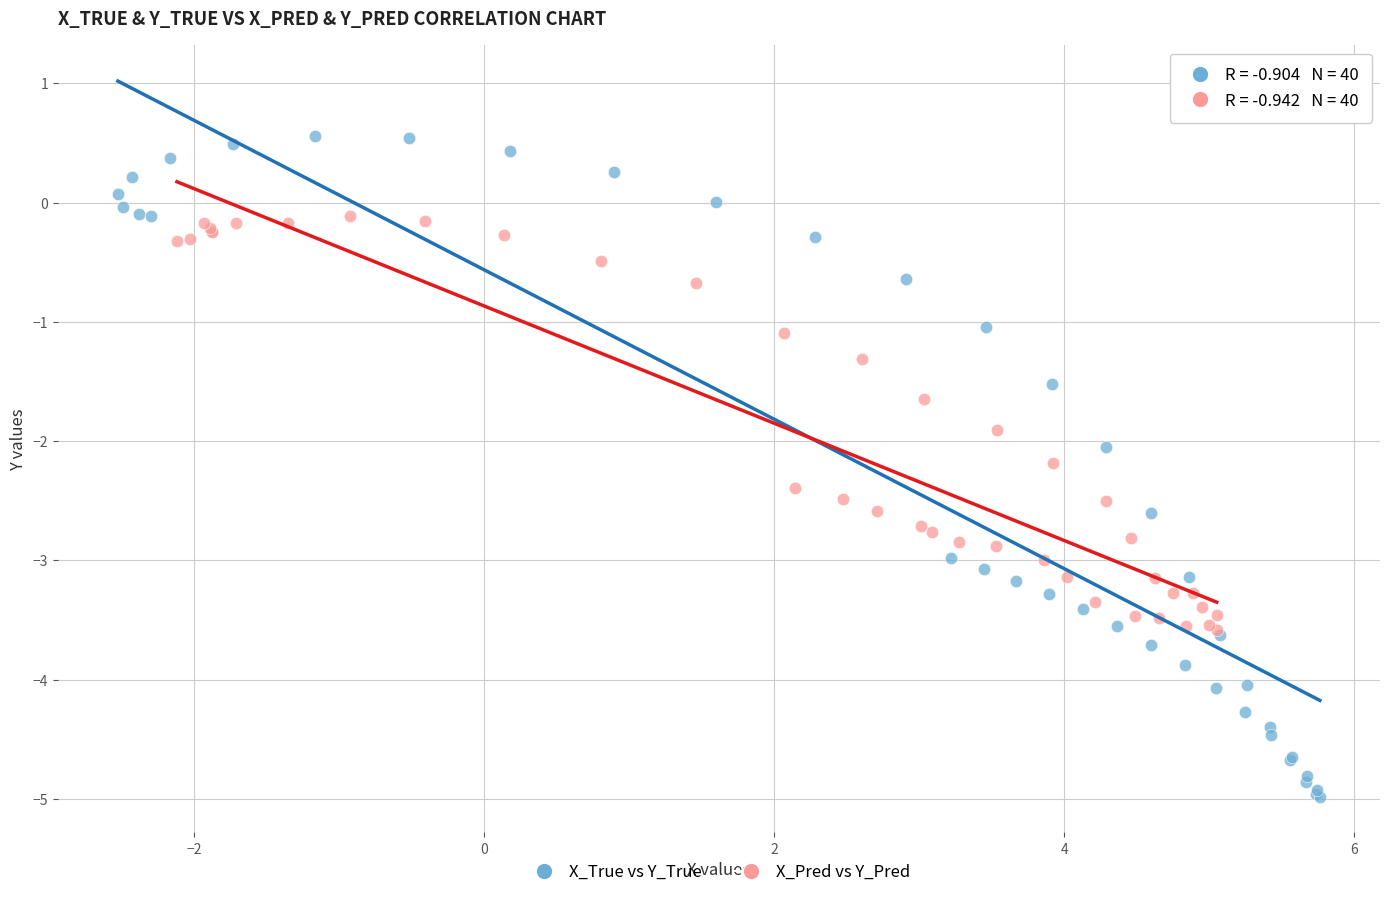

Which series has the widest spread of Y values?

X_True vs Y_True